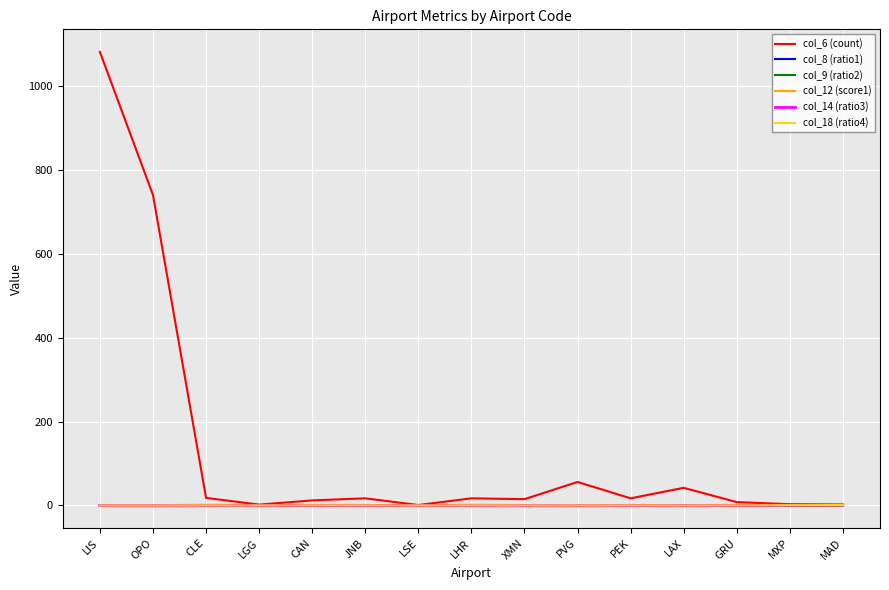

At which label does col_6 (count) reach its peak?

LIS